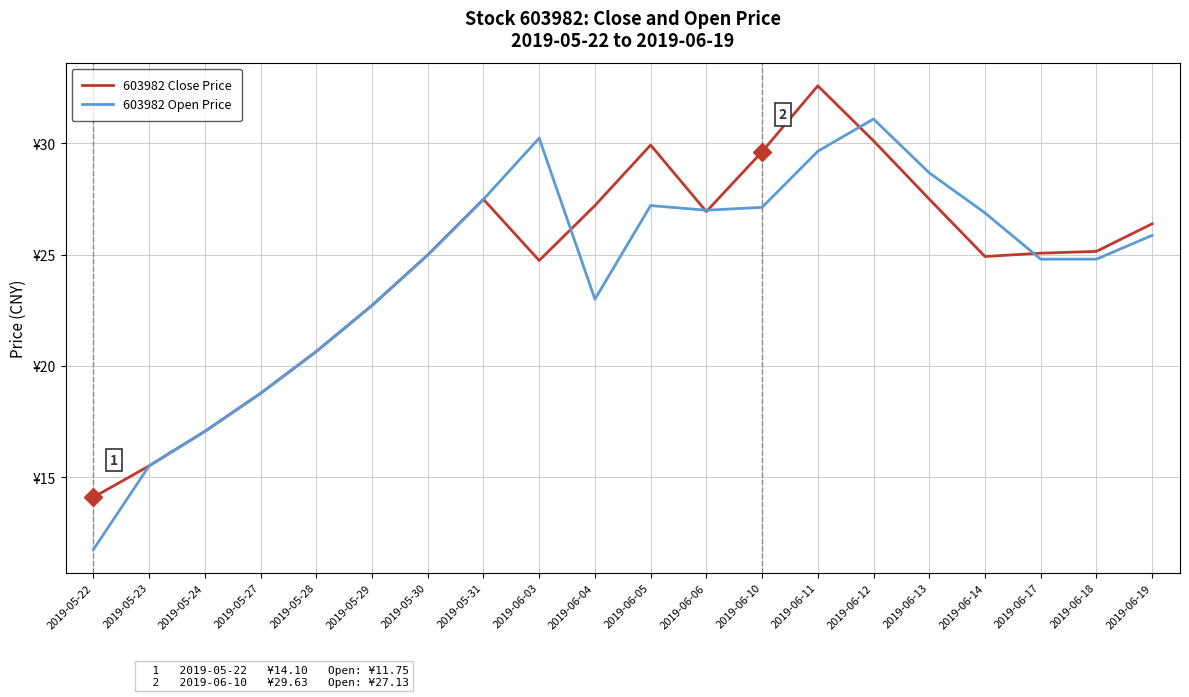

Does the chart have visible grid lines?

Yes